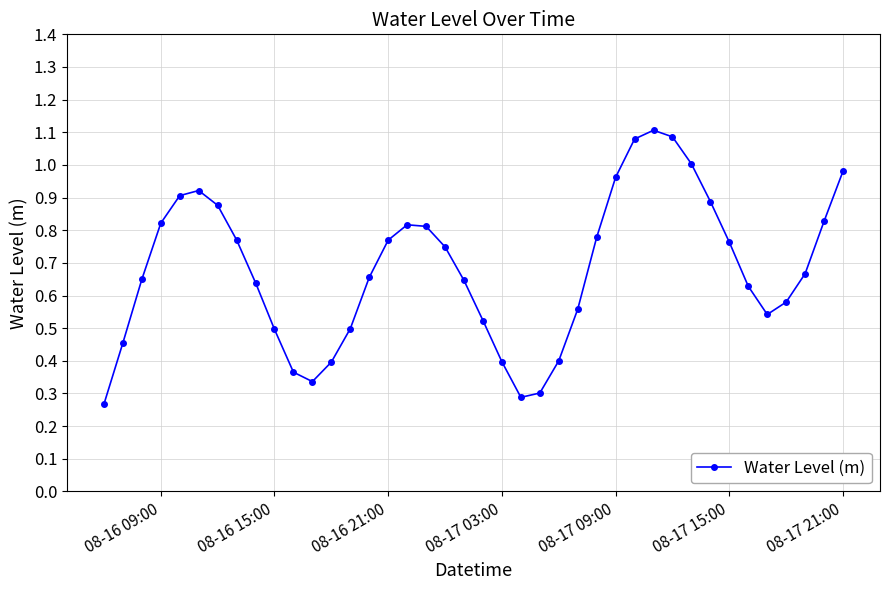

How many distinct data groups are displayed?

1